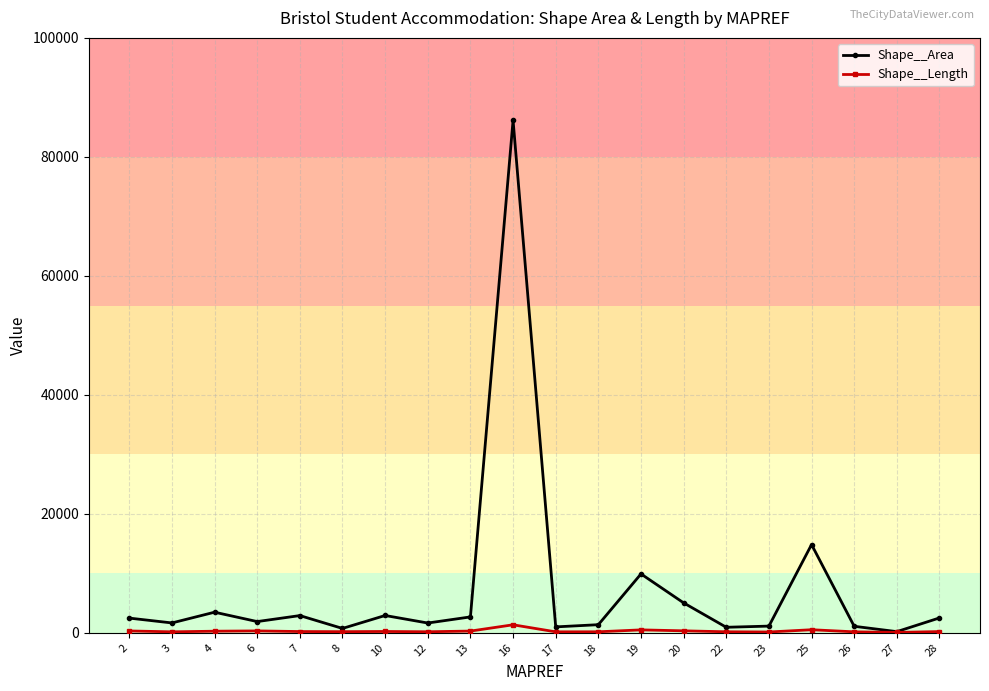

Which series changed the most between 16 and 22?

Shape__Area